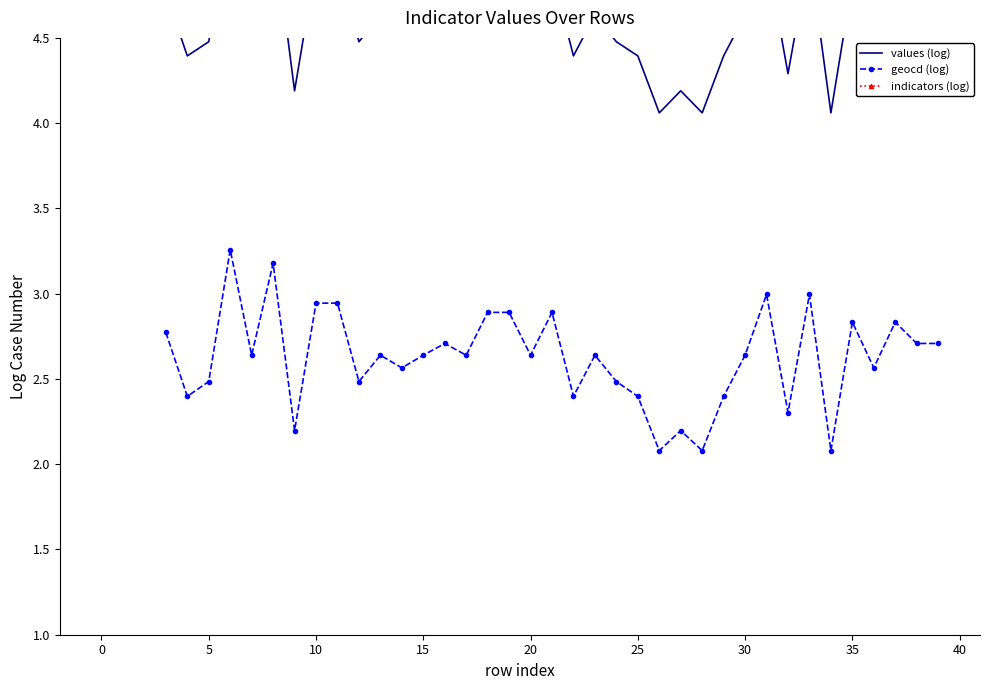

Is it true that indicators (log) equals 7.2 at 22?

True